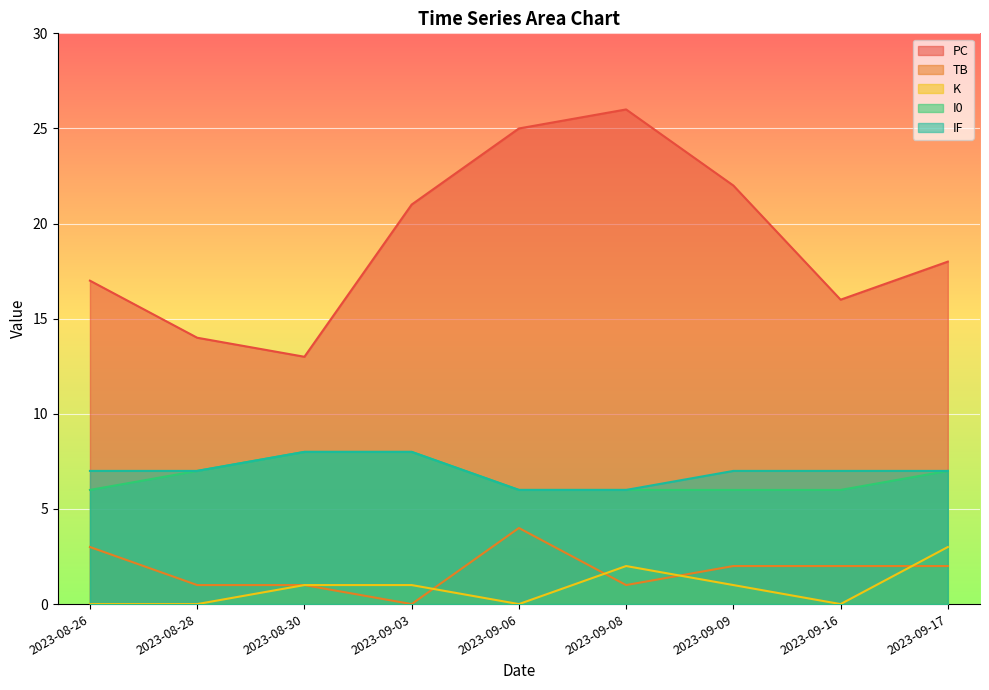

What is the sum of all PC values?

172